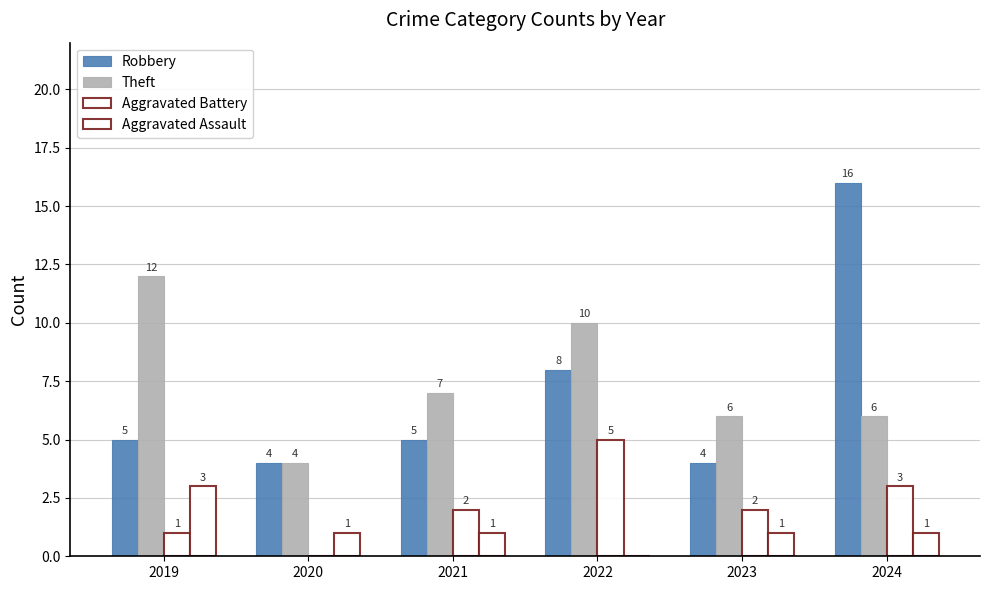

What is the difference between the highest and lowest values at 2021?

6